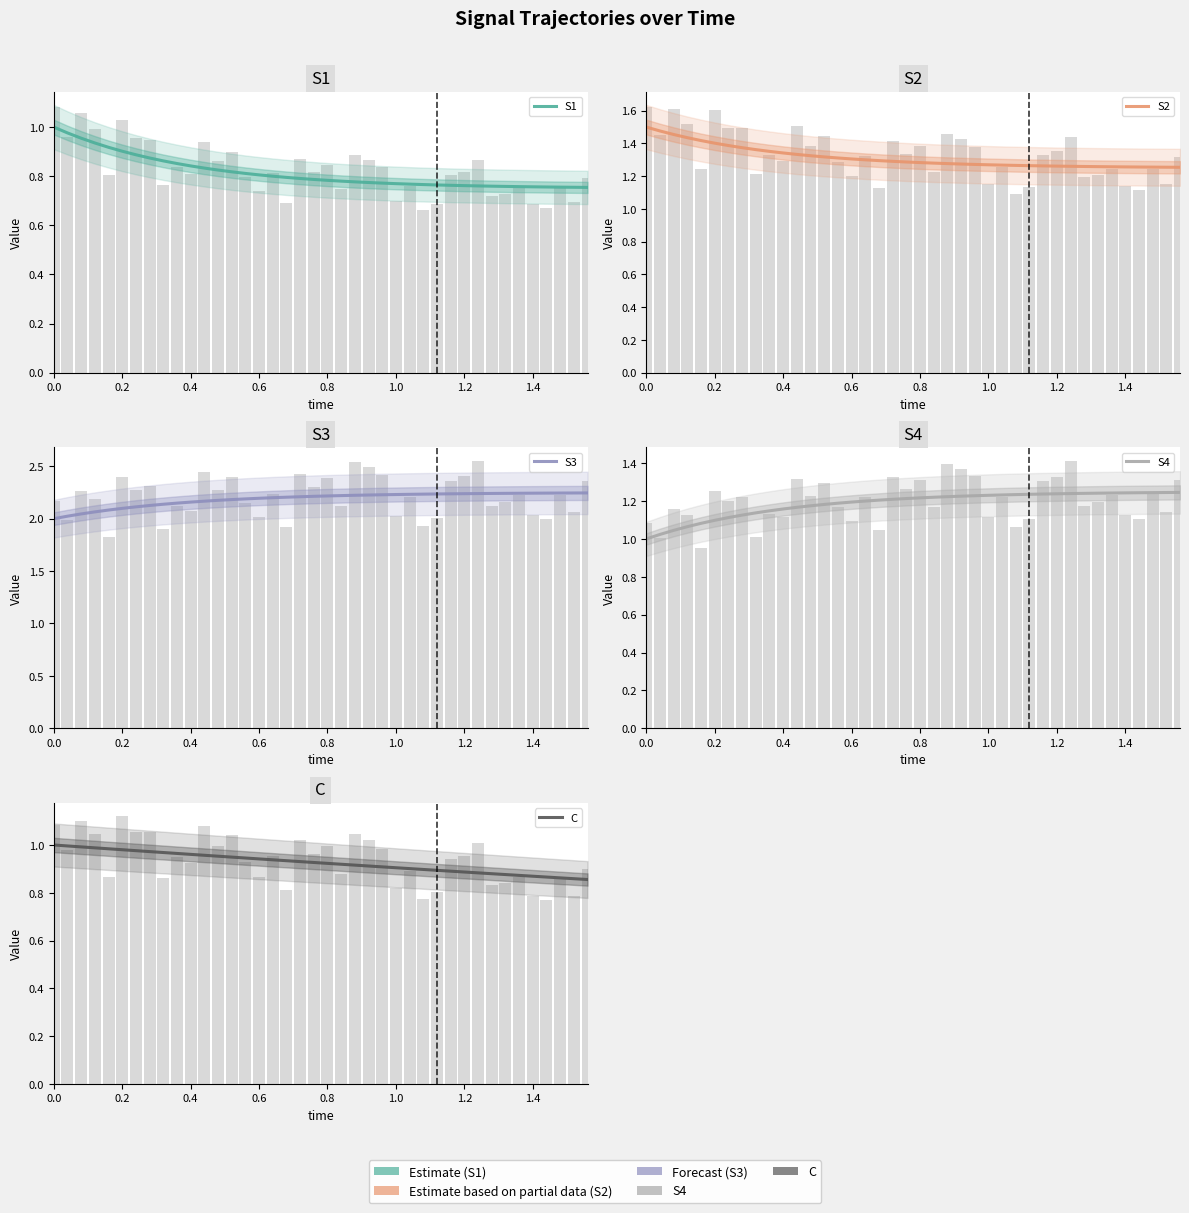

Reading left to right, transcribe all the data shown in this chart.

S1: 1.0	1.0	1.0	0.9	0.9	0.9	0.9	0.9	0.9	0.9	0.8	0.8	0.8	0.8	0.8	0.8	0.8	0.8	0.8	0.8	0.8	0.8	0.8	0.8	0.8	0.8	0.8	0.8	0.8	0.8	0.8	0.8	0.8	0.8	0.8	0.8	0.8	0.8	0.8	0.8
S2: 1.5	1.5	1.5	1.4	1.4	1.4	1.4	1.4	1.4	1.4	1.3	1.3	1.3	1.3	1.3	1.3	1.3	1.3	1.3	1.3	1.3	1.3	1.3	1.3	1.3	1.3	1.3	1.3	1.3	1.3	1.3	1.3	1.3	1.3	1.3	1.3	1.3	1.3	1.3	1.3
S3: 2.0	2.0	2.0	2.1	2.1	2.1	2.1	2.1	2.1	2.1	2.2	2.2	2.2	2.2	2.2	2.2	2.2	2.2	2.2	2.2	2.2	2.2	2.2	2.2	2.2	2.2	2.2	2.2	2.2	2.2	2.2	2.2	2.2	2.2	2.2	2.2	2.2	2.2	2.2	2.2
S4: 1.0	1.0	1.0	1.1	1.1	1.1	1.1	1.1	1.1	1.1	1.2	1.2	1.2	1.2	1.2	1.2	1.2	1.2	1.2	1.2	1.2	1.2	1.2	1.2	1.2	1.2	1.2	1.2	1.2	1.2	1.2	1.2	1.2	1.2	1.2	1.2	1.2	1.2	1.2	1.2
C: 1.0	1.0	1.0	1.0	1.0	1.0	1.0	1.0	1.0	1.0	1.0	1.0	1.0	0.9	0.9	0.9	0.9	0.9	0.9	0.9	0.9	0.9	0.9	0.9	0.9	0.9	0.9	0.9	0.9	0.9	0.9	0.9	0.9	0.9	0.9	0.9	0.9	0.9	0.9	0.9